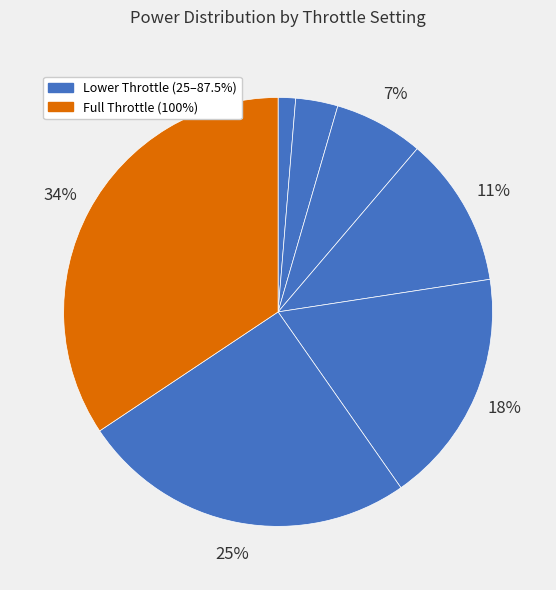

Count the number of slices in the pie.

7